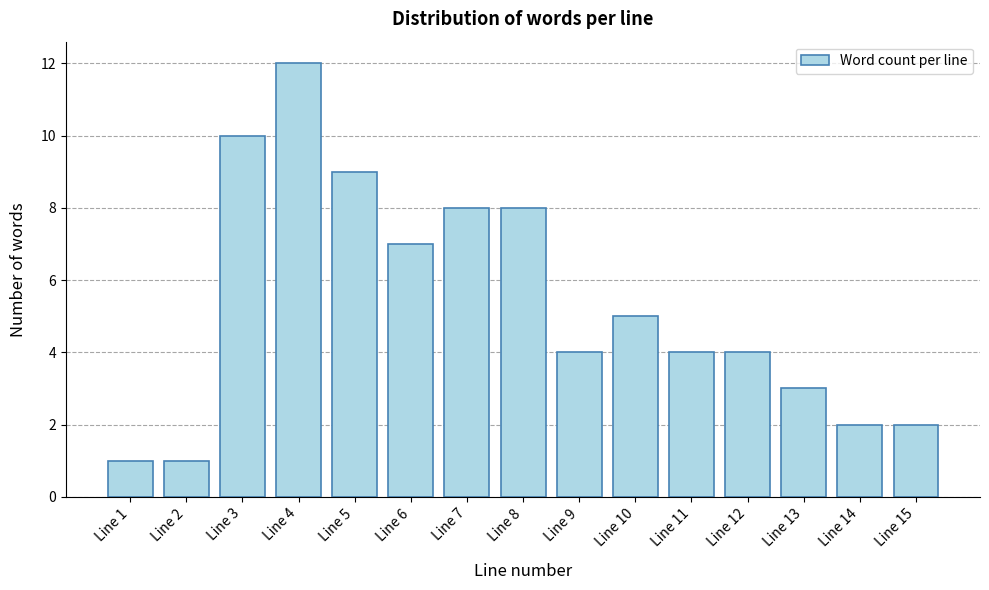

Reading right to left, transcribe all the data shown in this chart.

2	2	3	4	4	5	4	8	8	7	9	12	10	1	1